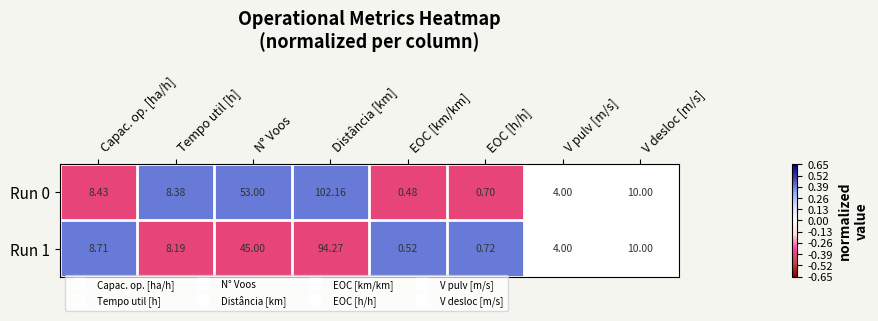

List the labels in order of Run 1 value, smallest first.

EOC [km/km], EOC [h/h], V pulv [m/s], Tempo util [h], Capac. op. [ha/h], V desloc [m/s], N° Voos, Distância [km]